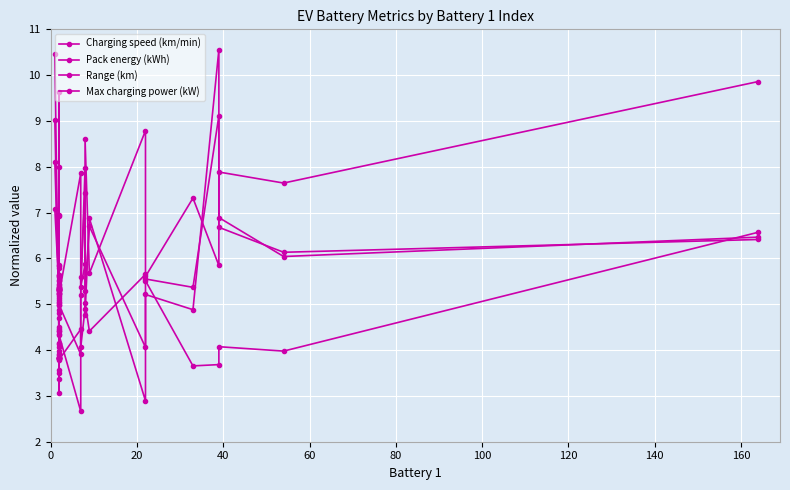

What is the lowest value of the Range (km) series?

2.7